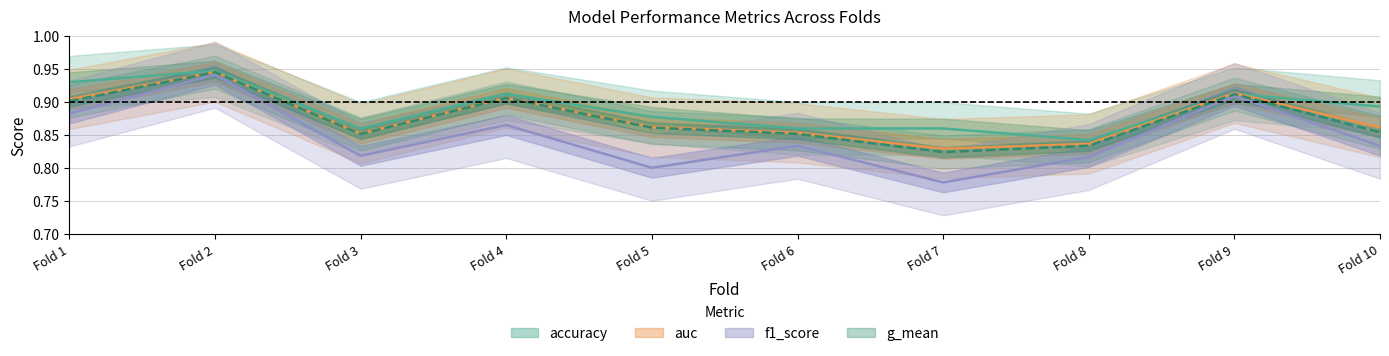

True or false: f1_score has more than 0 interior local peaks.

True